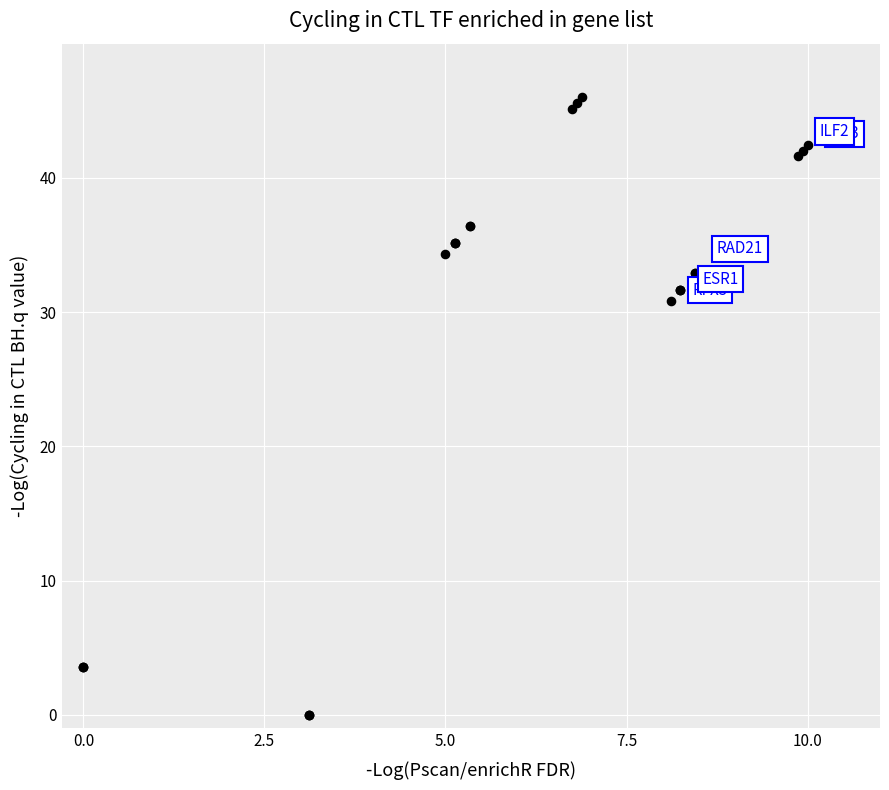

What Y value in the scatter plot is closest to 23?

30.8